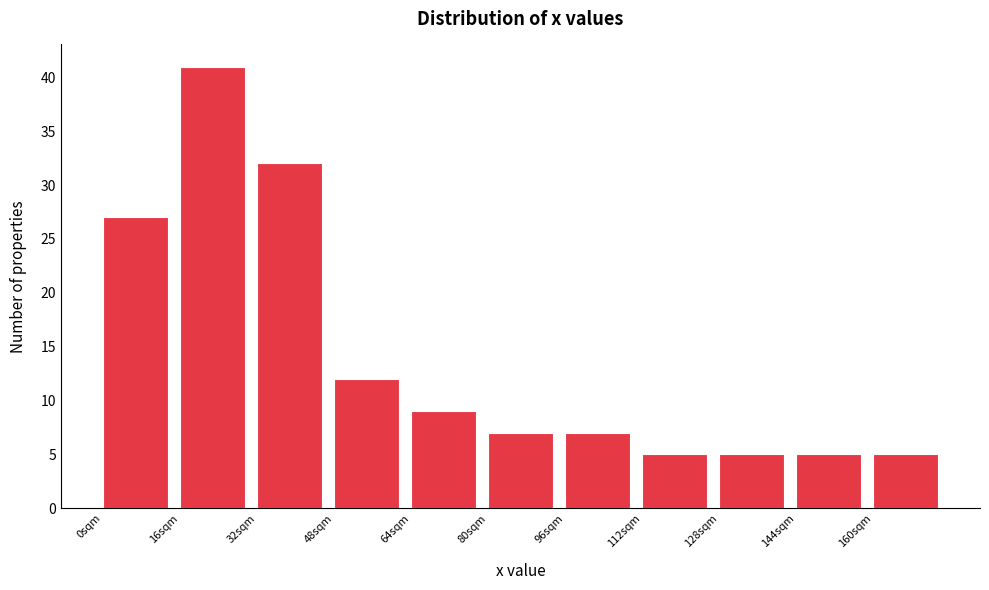

Which range on the x-axis has the tallest bar?

16 to 32